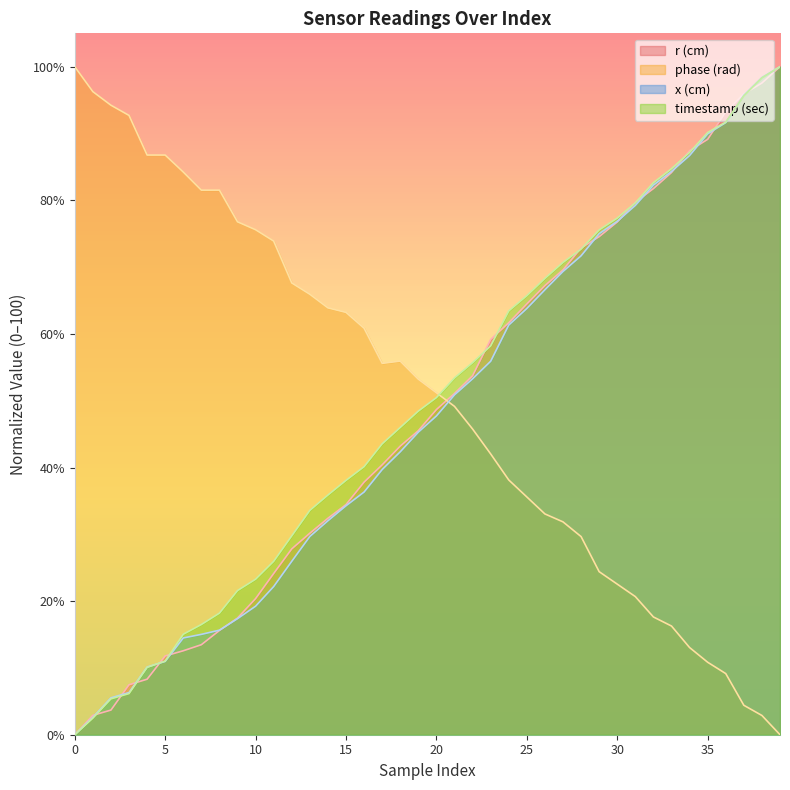

The r(cm) series shows 31.3 at 9. True or false?

False